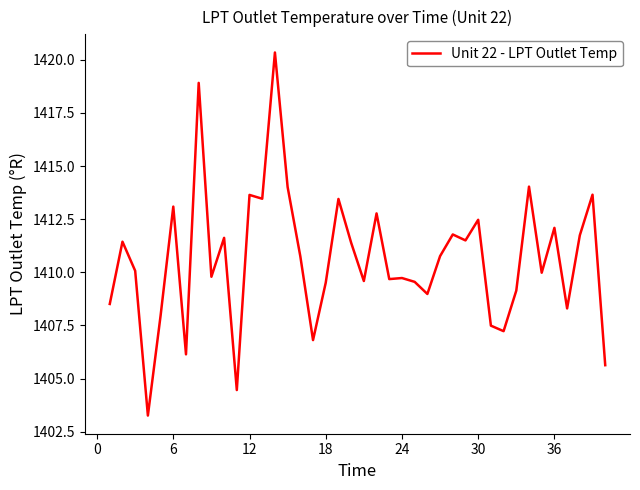

What is the maximum value shown in the chart?

1420.3